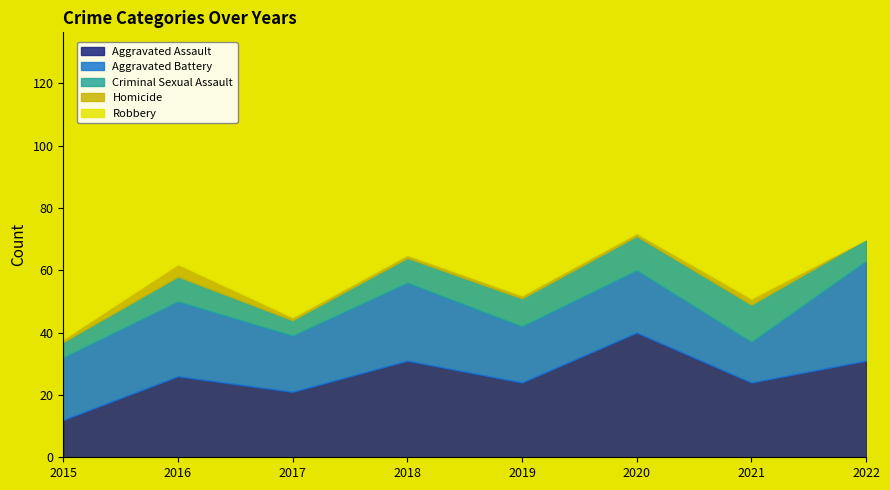

Which label corresponds to the smallest value in the chart?

2022